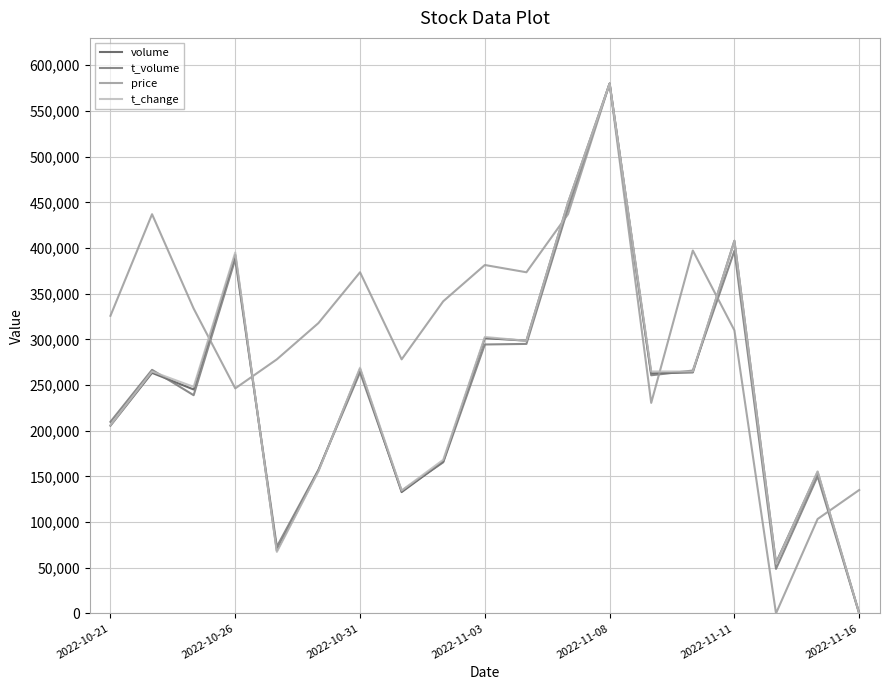

Which series has the largest total across all categories?

price